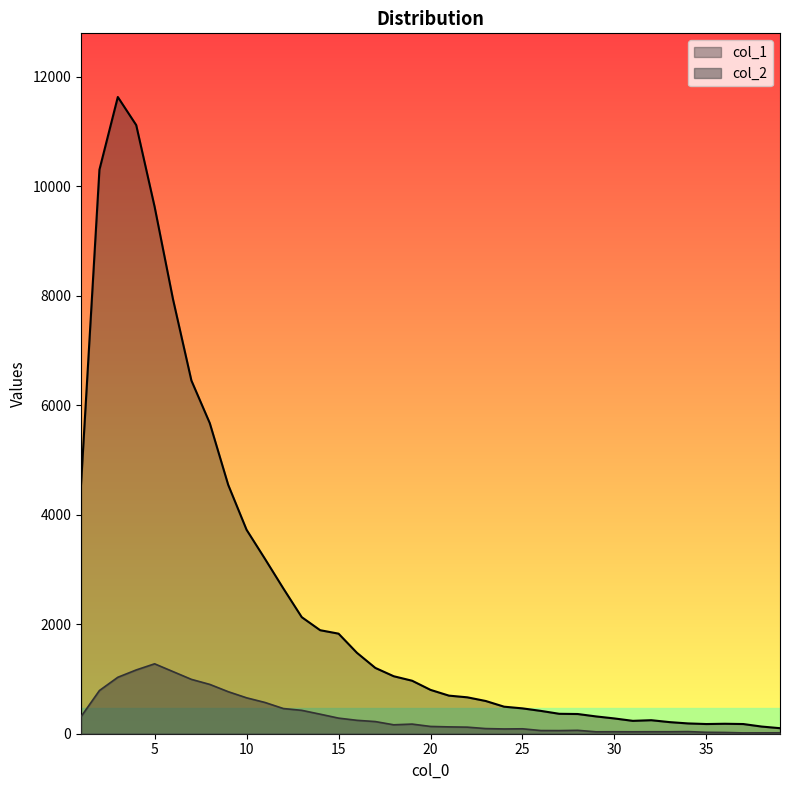

How many lines are shown in the chart?

2